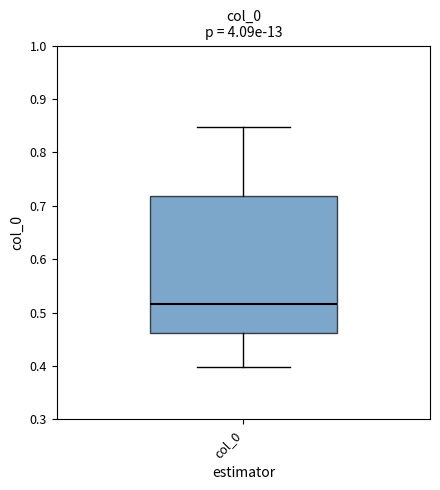

Read this box plot against the y-axis: the position of the median line, the range covered by the box, and the ends of both whiskers. The values are not printed on the chart, so give them approximately, as read against the axis.

median 0.52, box 0.46 to 0.72, whiskers 0.40 to 0.85